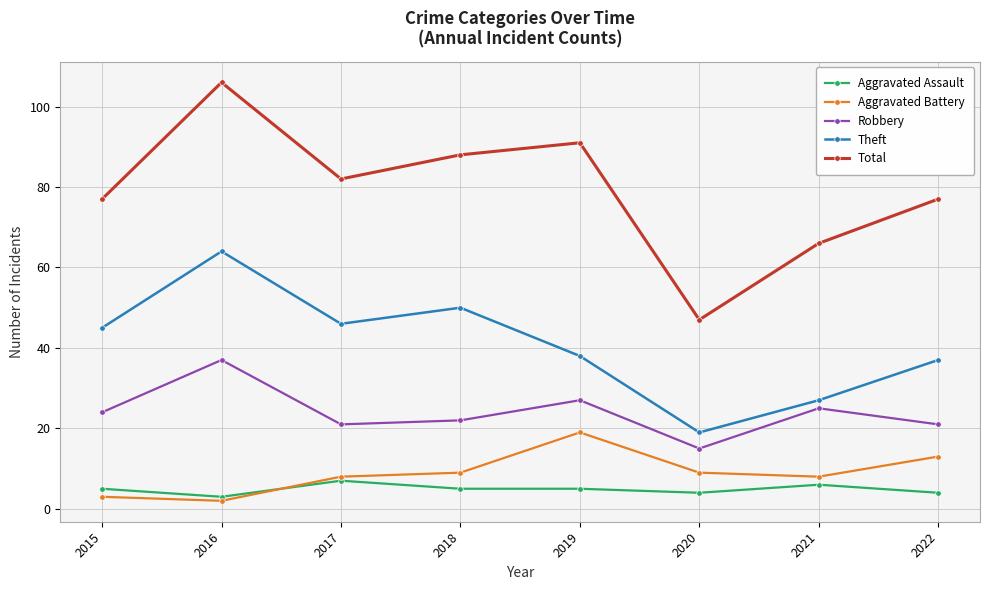

Reading right to left, transcribe all the data shown in this chart.

Aggravated Assault: 4	6	4	5	5	7	3	5
Aggravated Battery: 13	8	9	19	9	8	2	3
Robbery: 21	25	15	27	22	21	37	24
Theft: 37	27	19	38	50	46	64	45
Total: 77	66	47	91	88	82	106	77